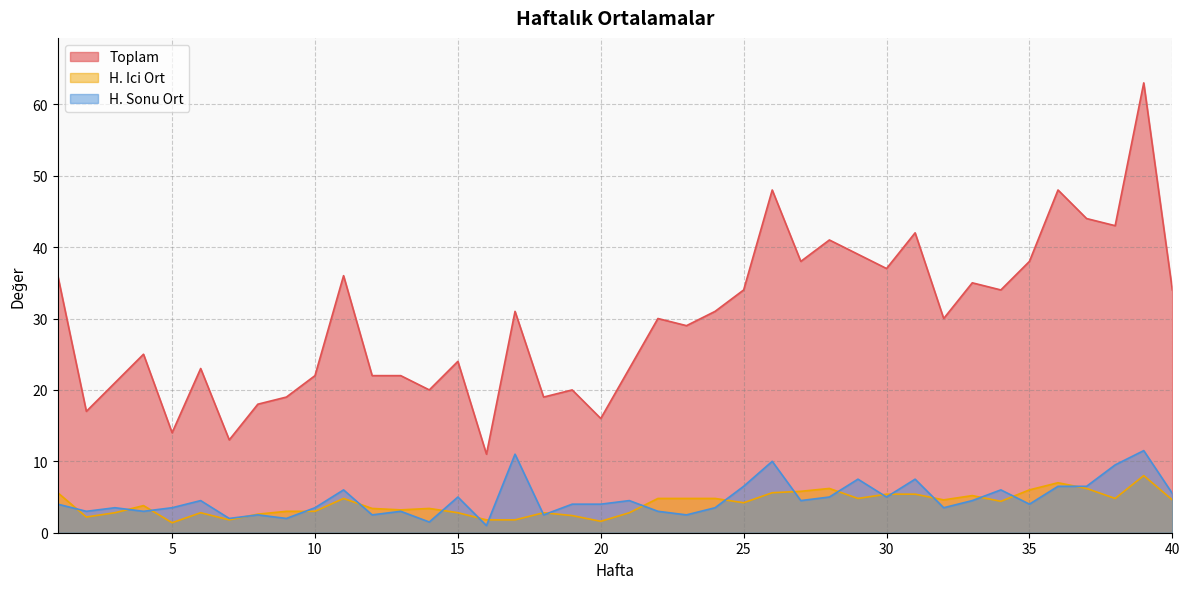

Count the number of data series in this chart.

3